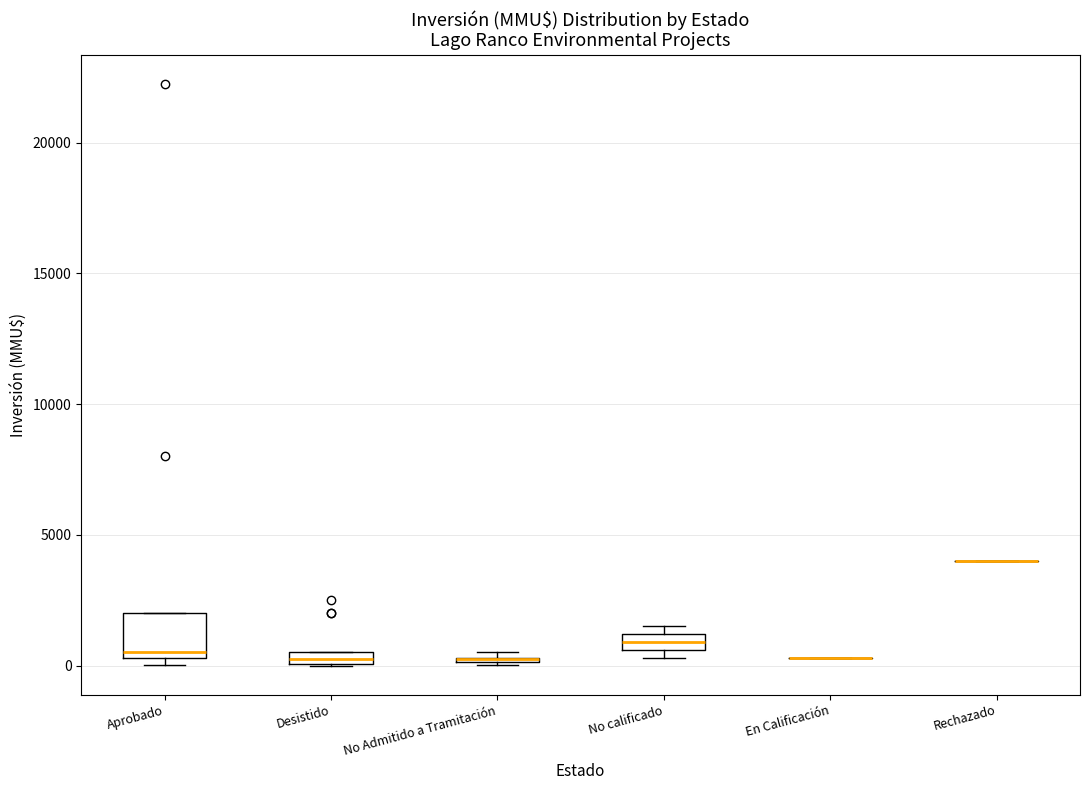

Where is the lower edge of the box for Desistido on the y-axis? The values are not printed on the chart, so give them approximately, as read against the axis.

0